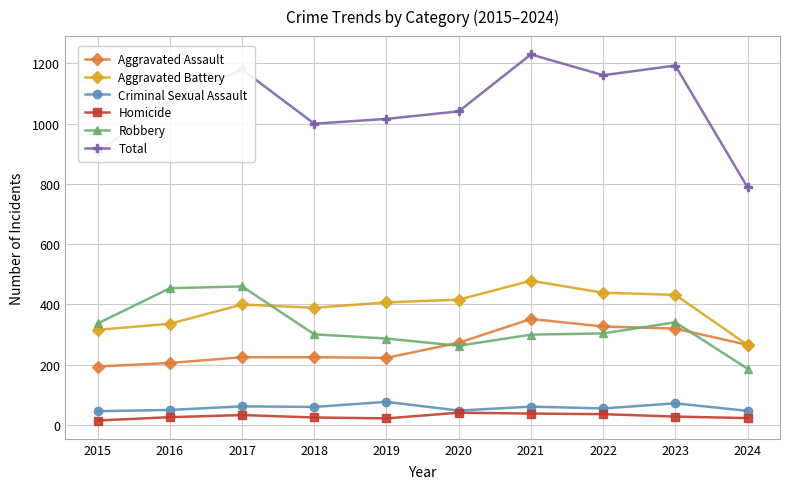

Is it true that Aggravated Assault equals 403 at 2018?

False